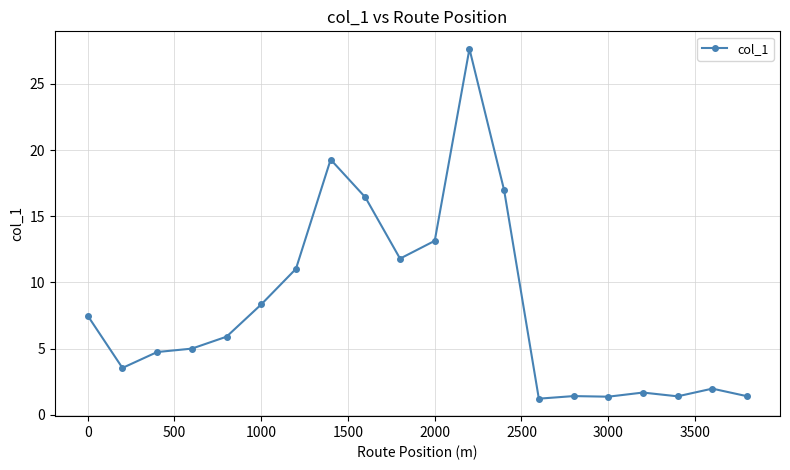

What is the difference between the maximum and minimum values?

26.4